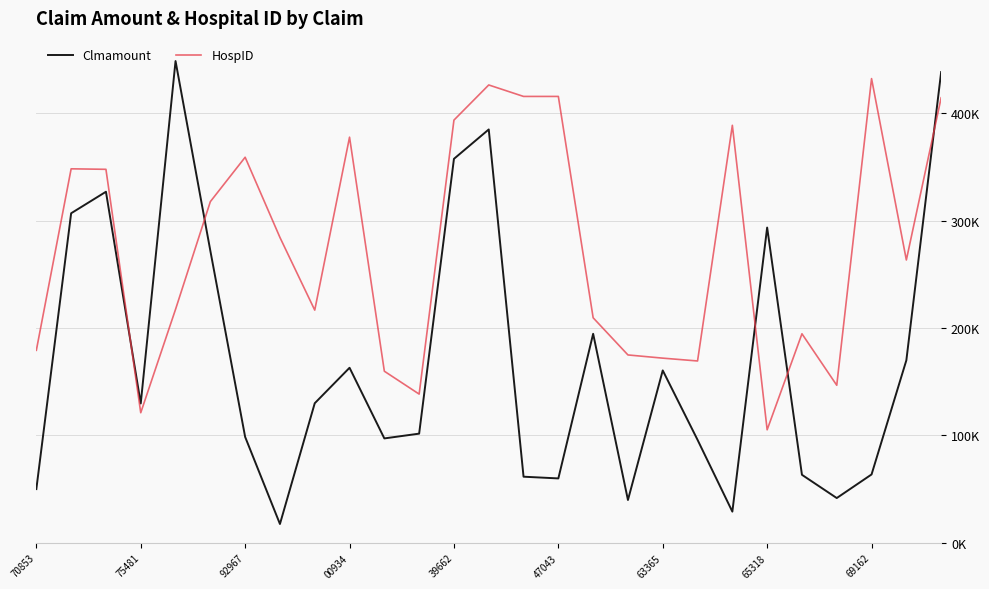

Rank the series by their maximum value, from highest to lowest.

Clmamount, HospID